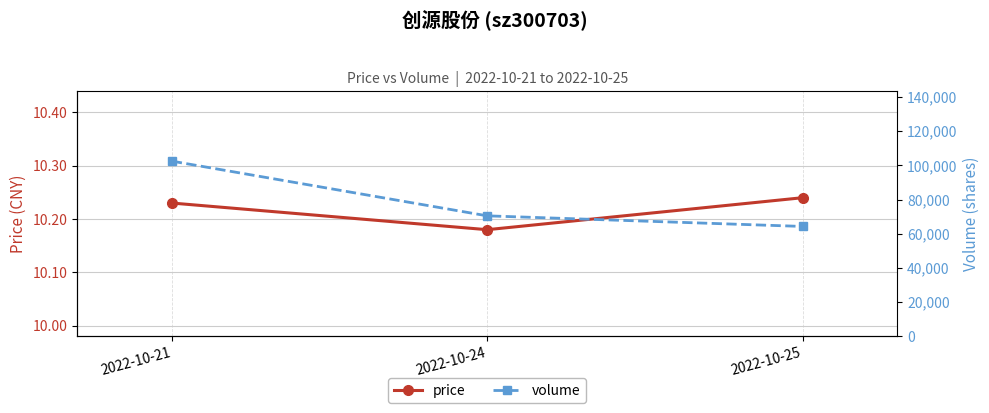

At which category is the sum across all series the highest?

2022-10-21